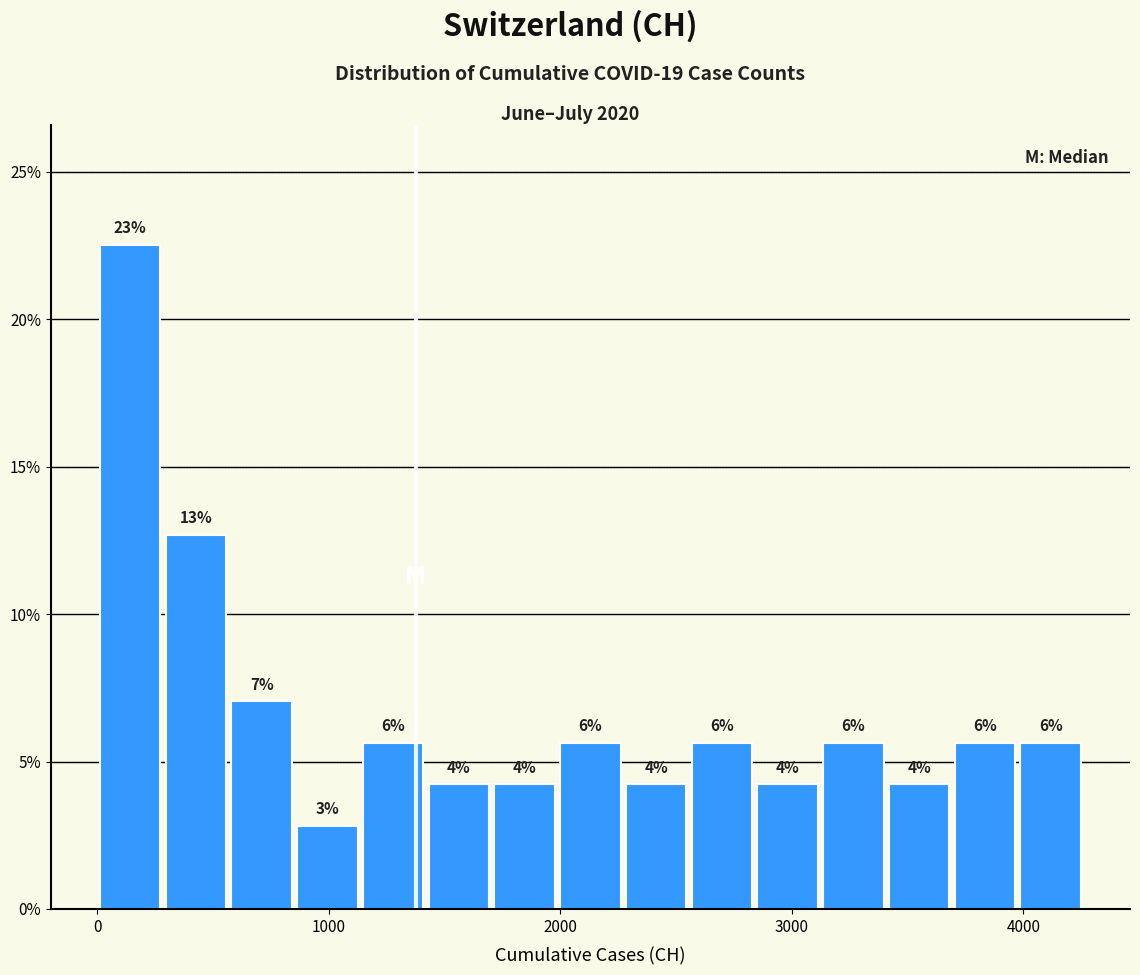

Read against the x-axis, roughly where is the centre of the tallest bar?

100